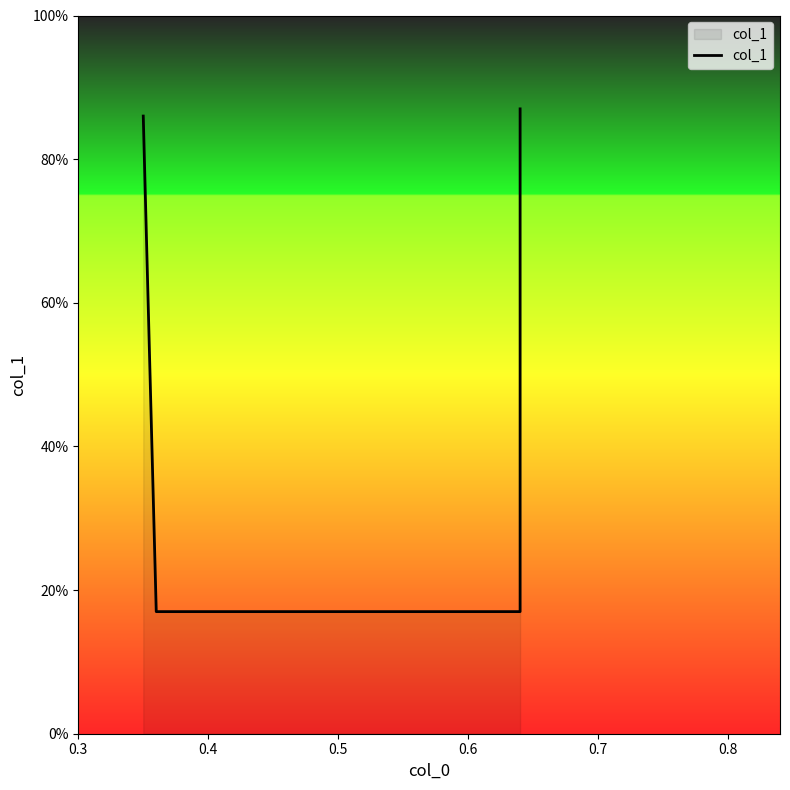

Which has a higher value, 0.3 or 0.5?

0.3